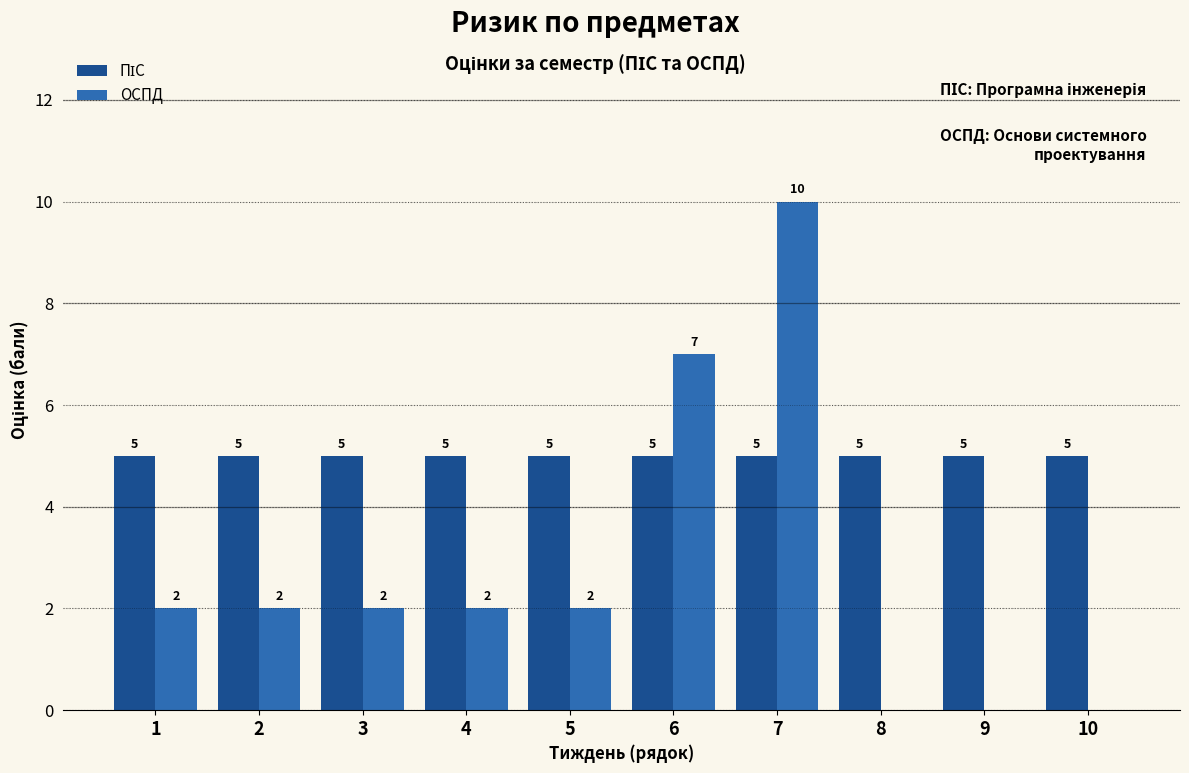

Is it true that ОСПД equals 7 at 6?

True